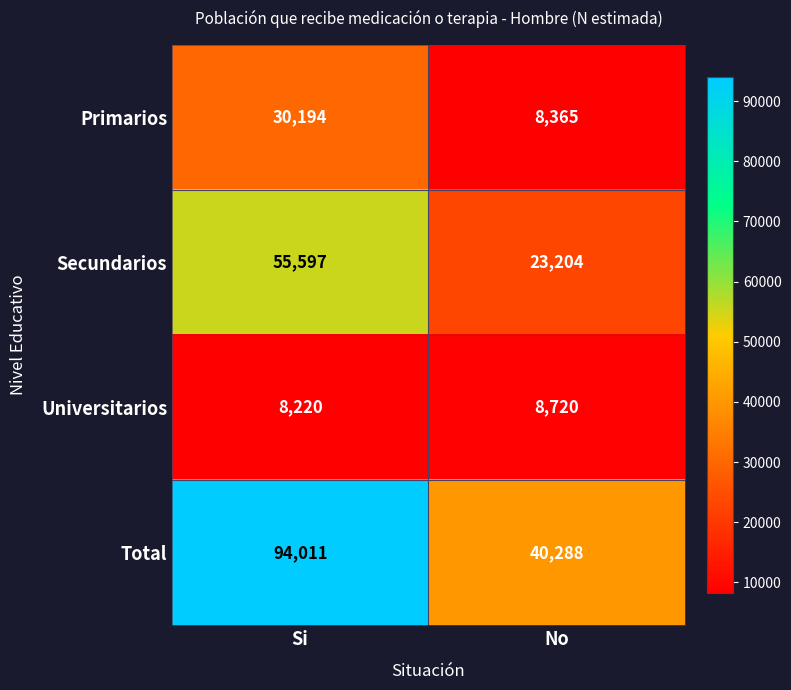

Where is Universitarios nearest to the value 8470?

Si